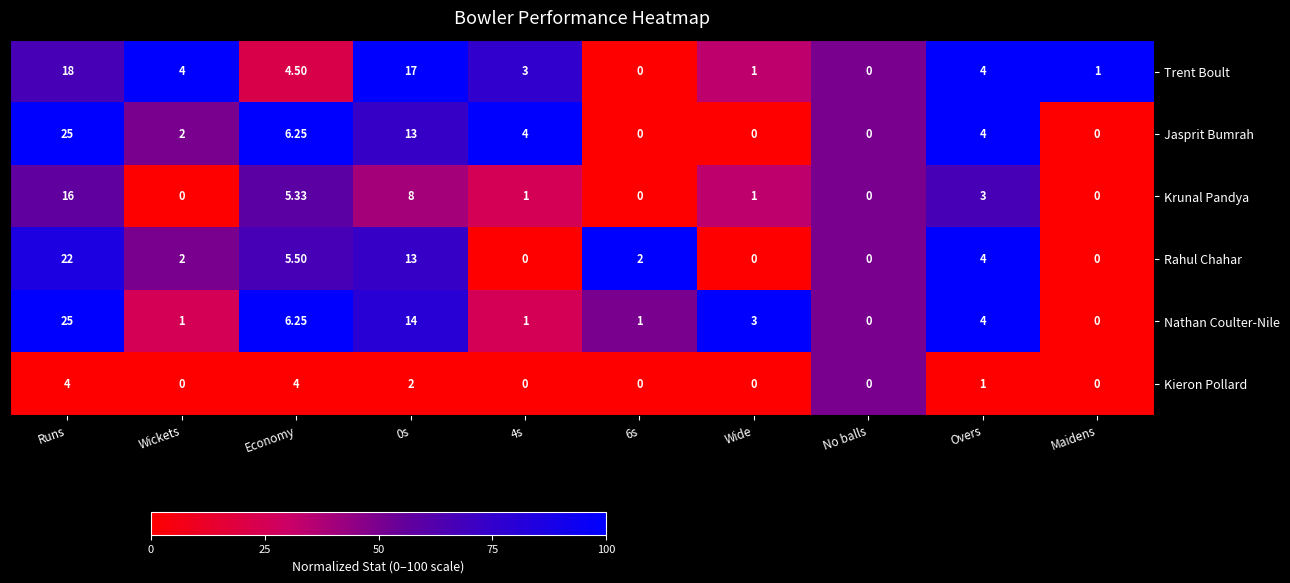

At which category is the sum across all series the highest?

Runs